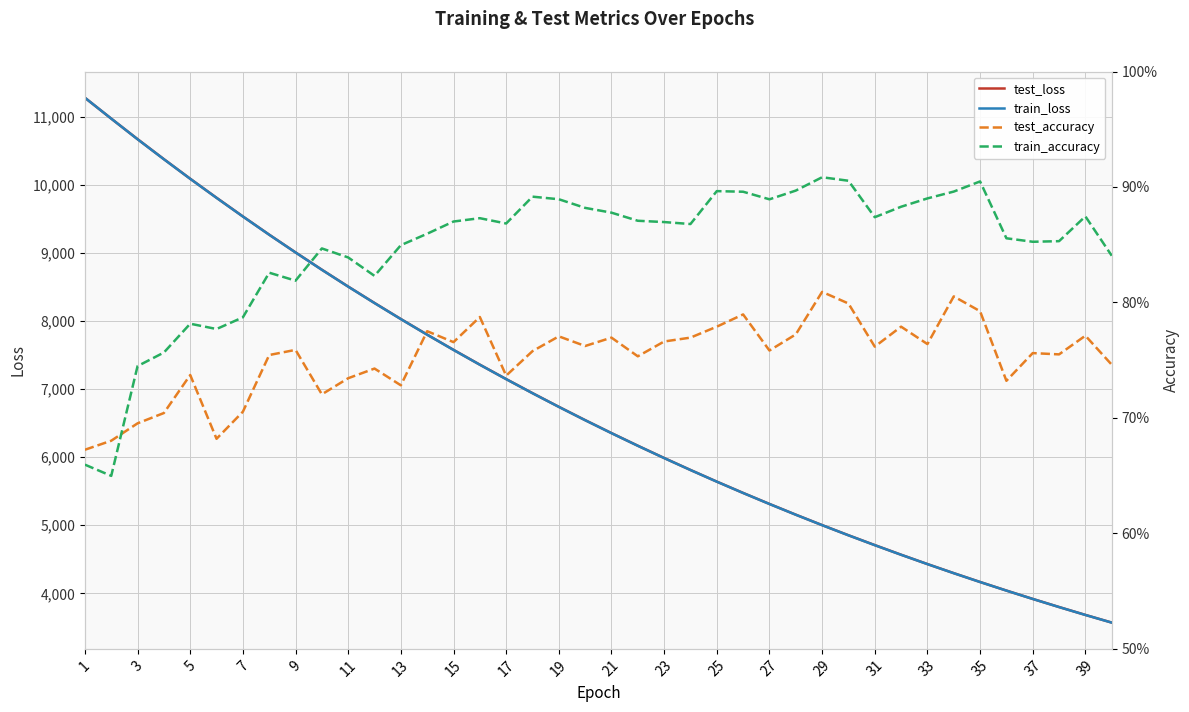

True or false: test_loss has a value of 5773.4 at 37.

False